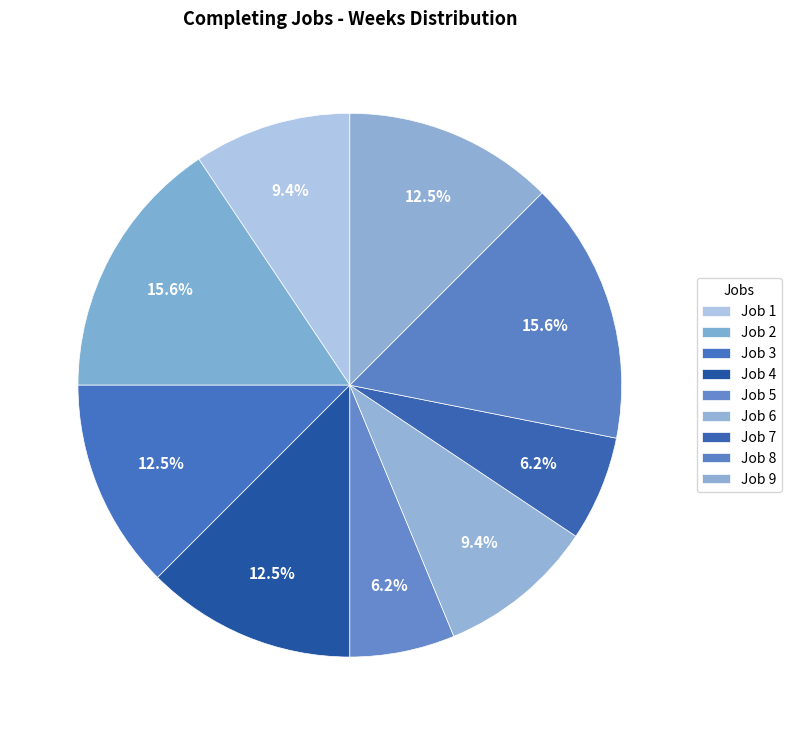

What is the ratio of the value at Job 6 to the value at Job 9?

0.8